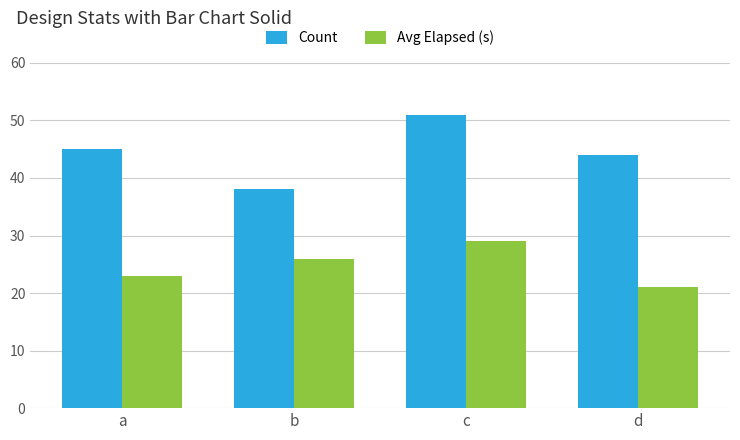

What is the difference between the maximum and minimum values in the Avg Elapsed (s) series?

8